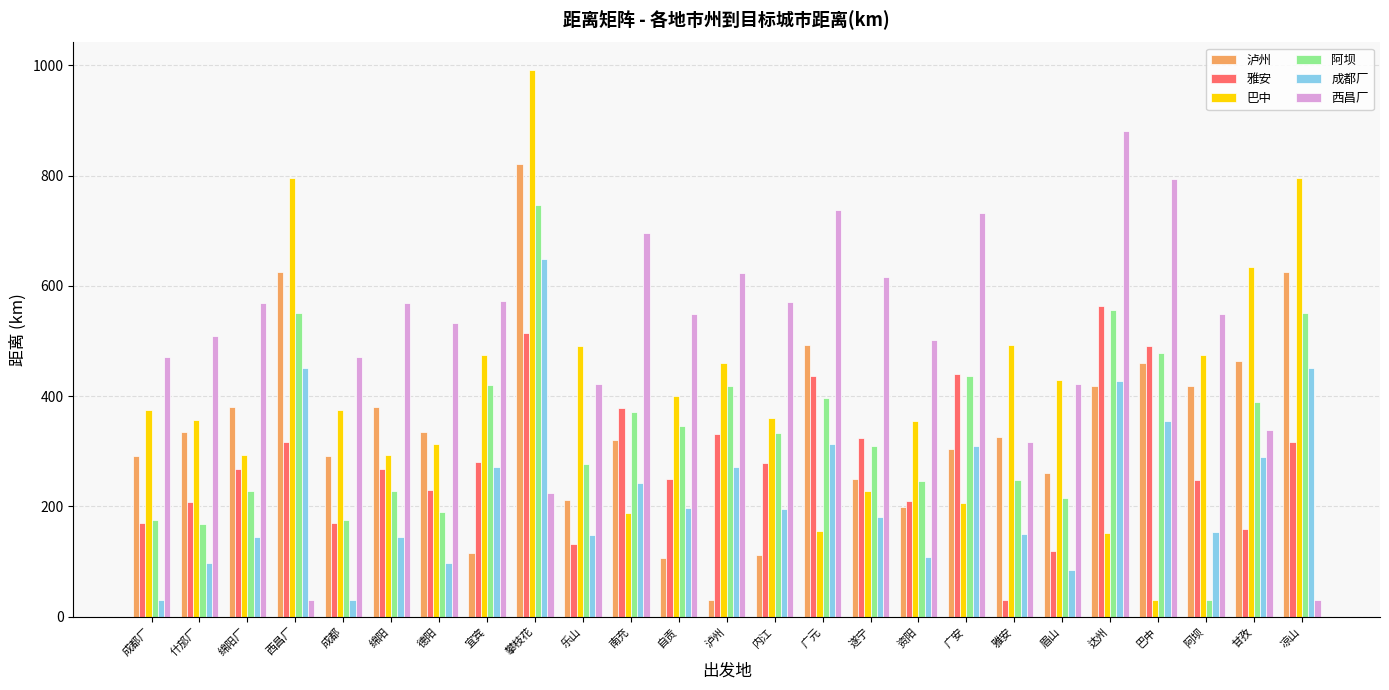

How many groups of bars are there?

25